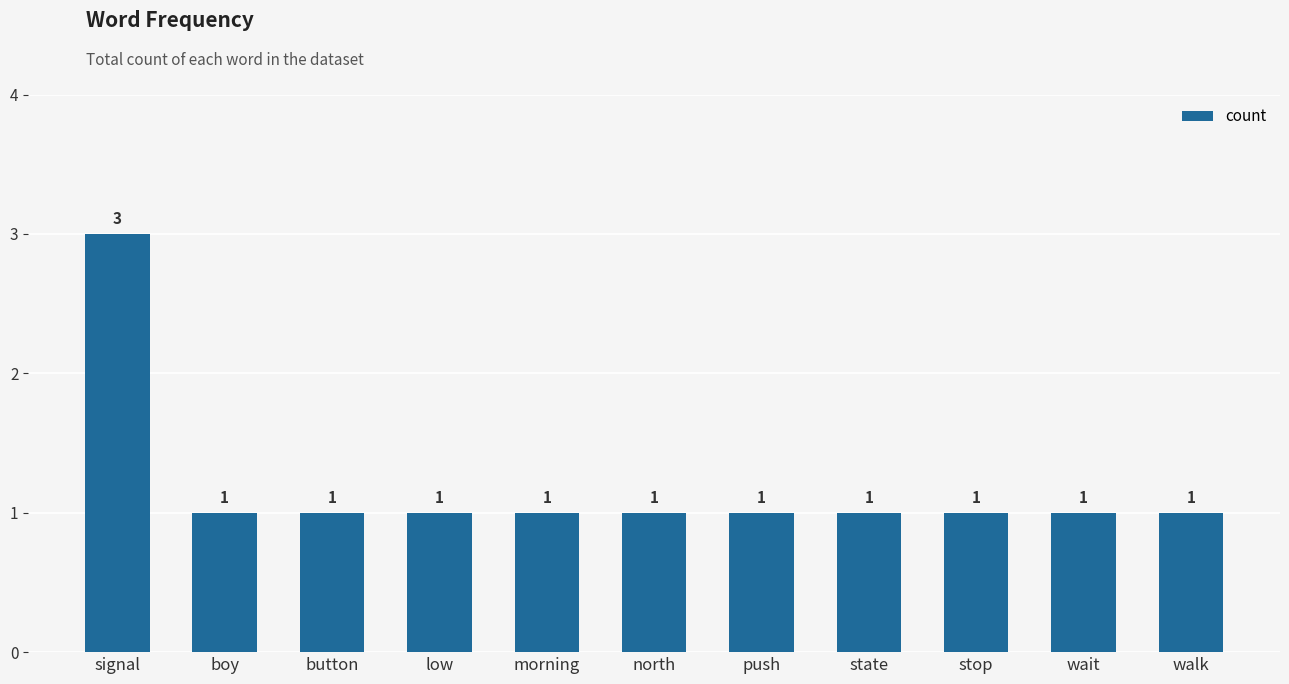

Are the bars horizontal?

No